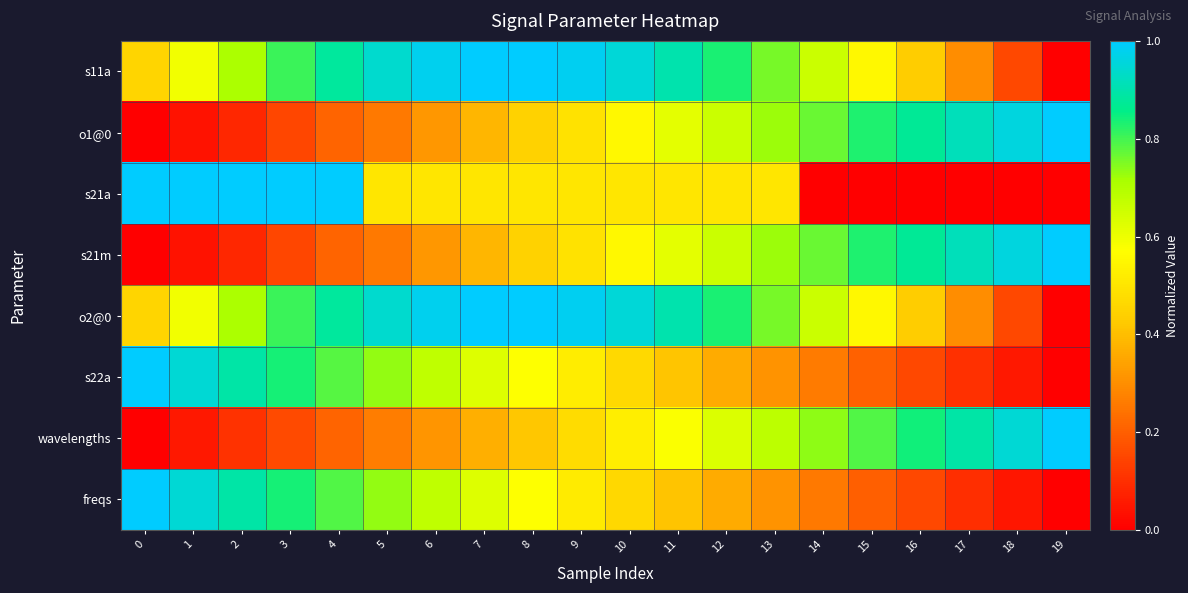

At which category does the chart reach its peak across all series?

8